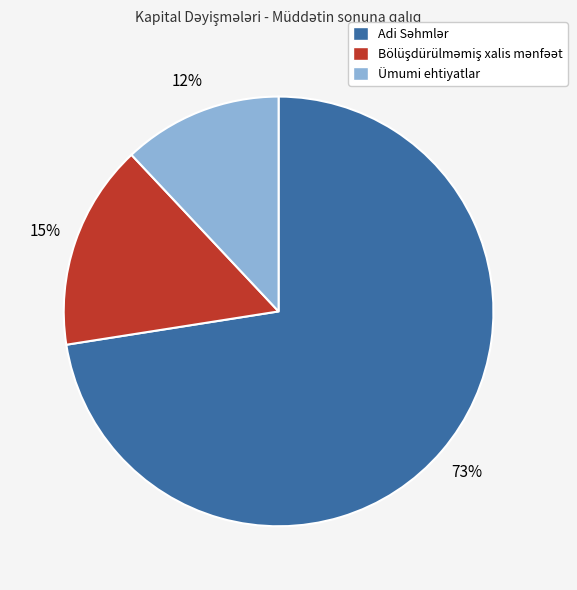

To the nearest percent, what is the average slice percentage?

33%